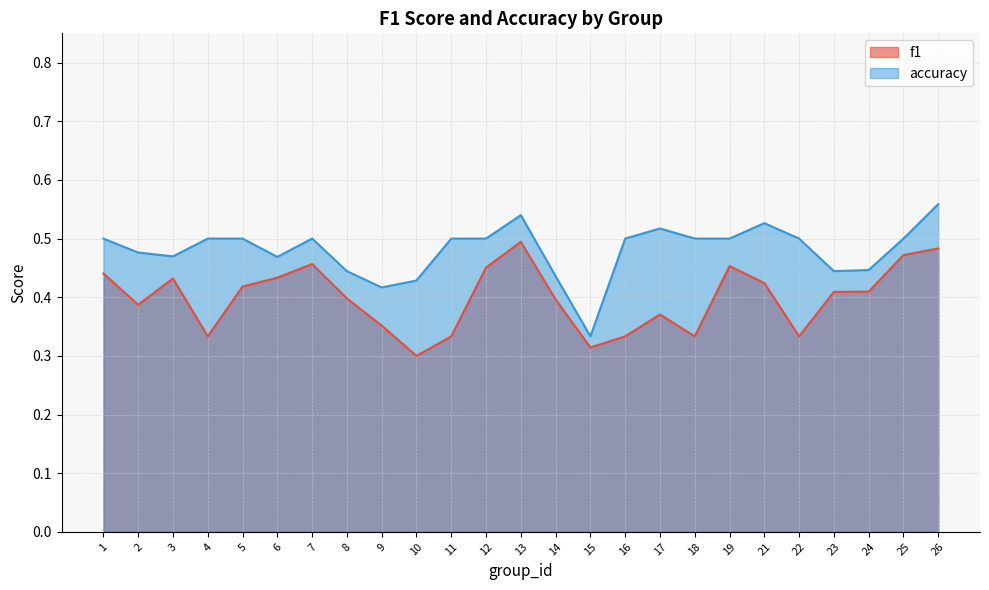

Which series has the widest spread of values?

accuracy